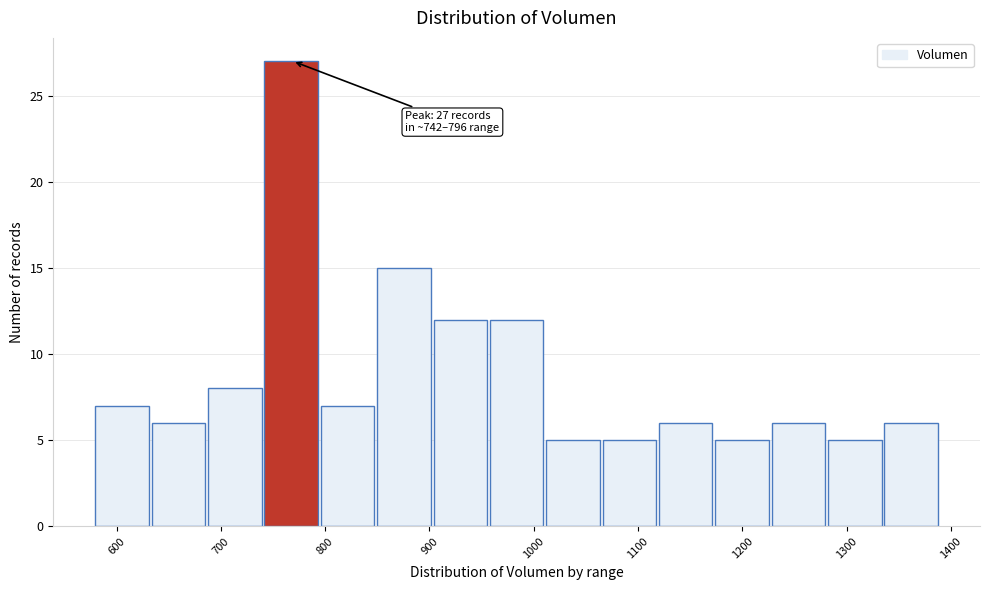

Which range on the x-axis has the tallest bar?

740 to 800